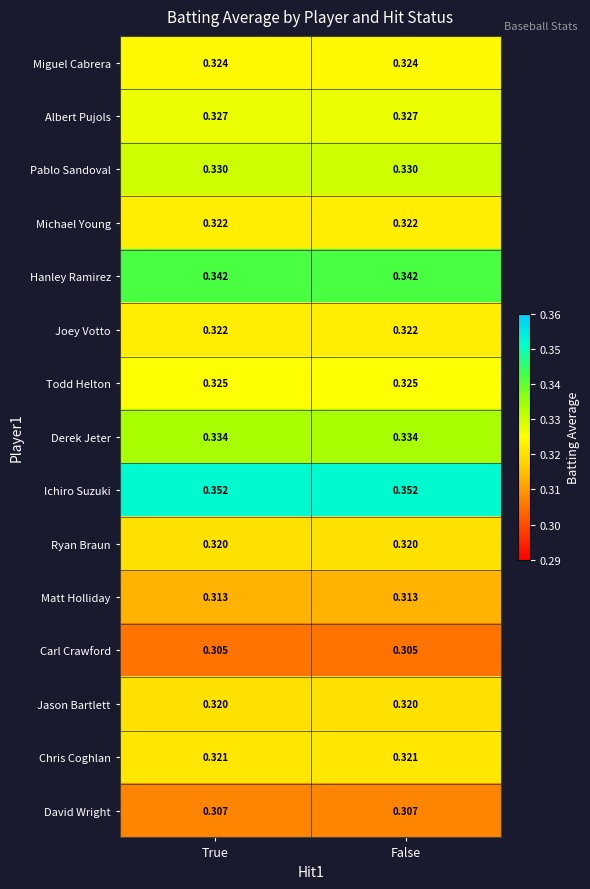

Which series has the largest total across all categories?

Ichiro Suzuki